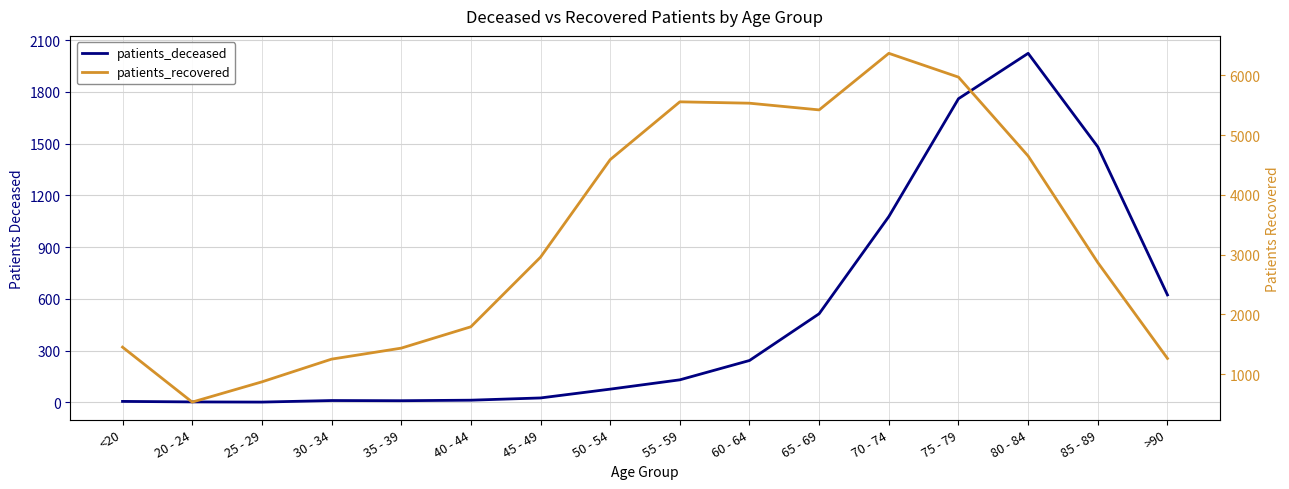

Which category has the lowest value in the patients_deceased series?

25 - 29